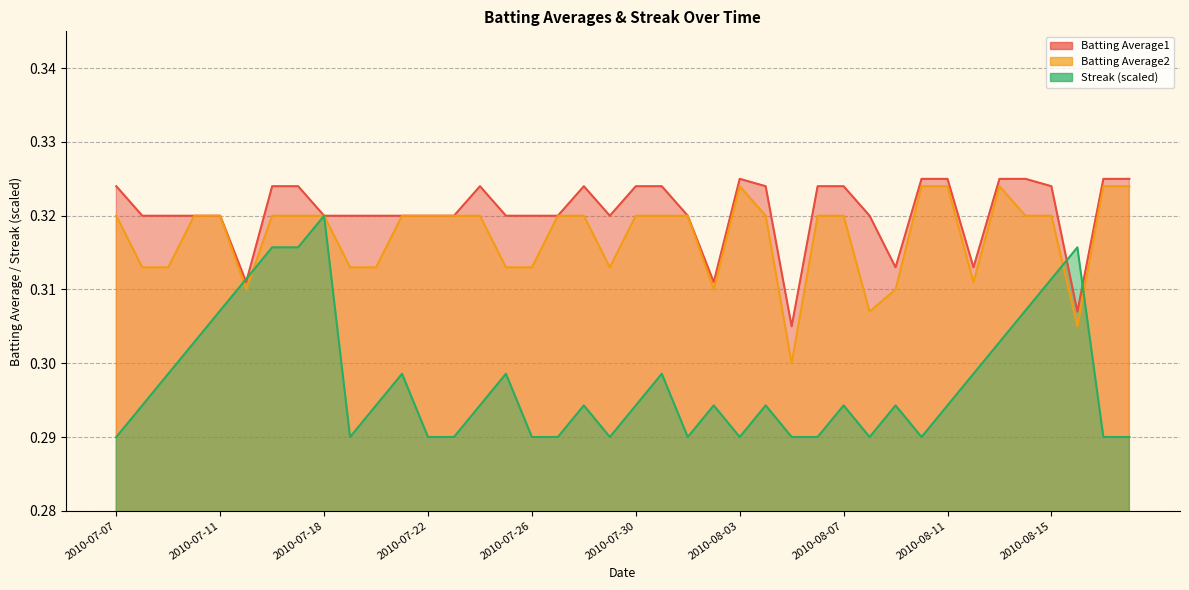

What position from the left is 2010-07-17?

8